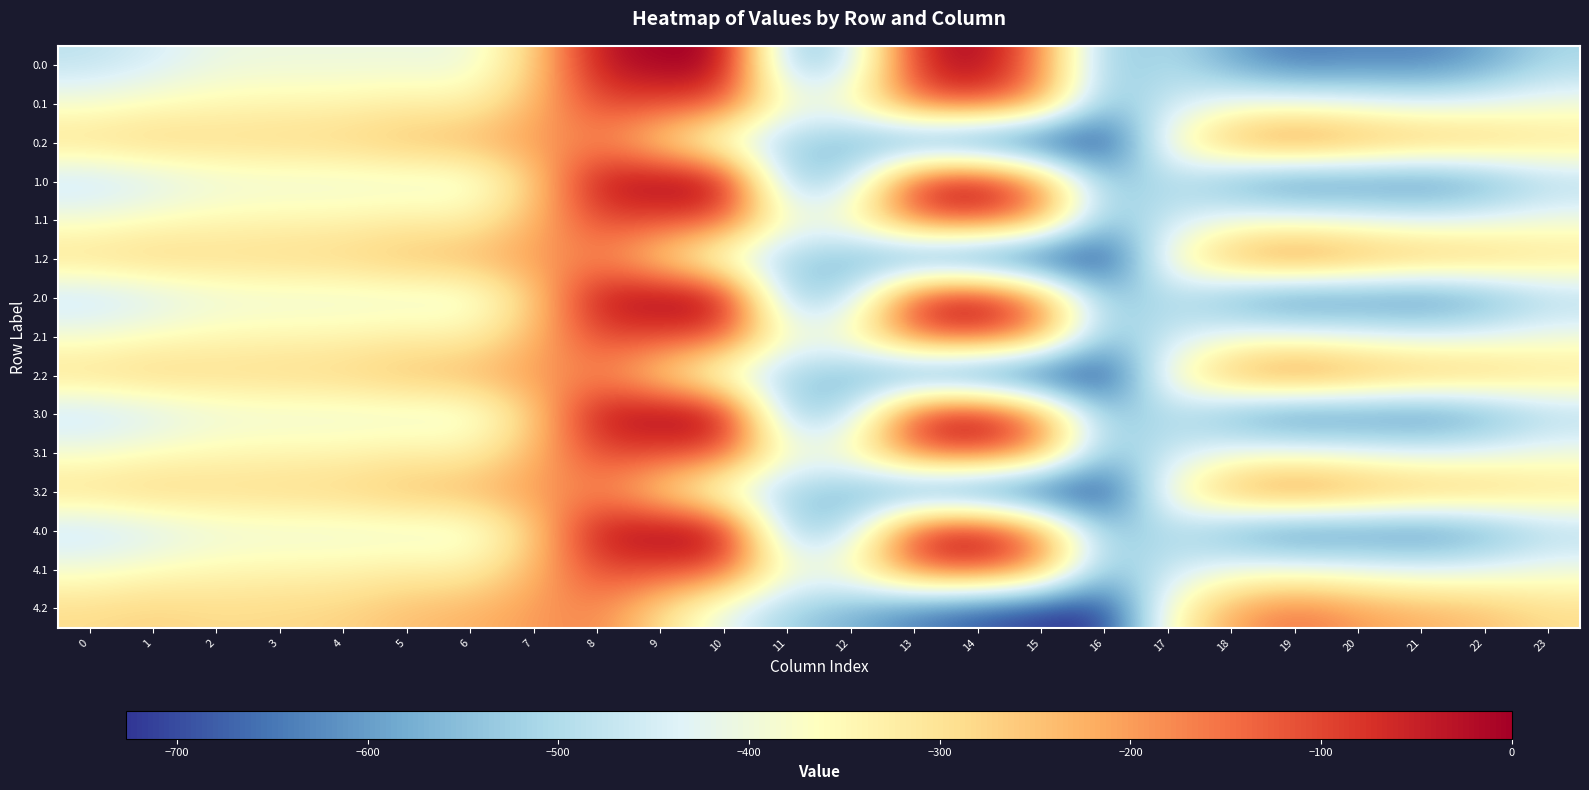

How many categories are shown in the chart?

24